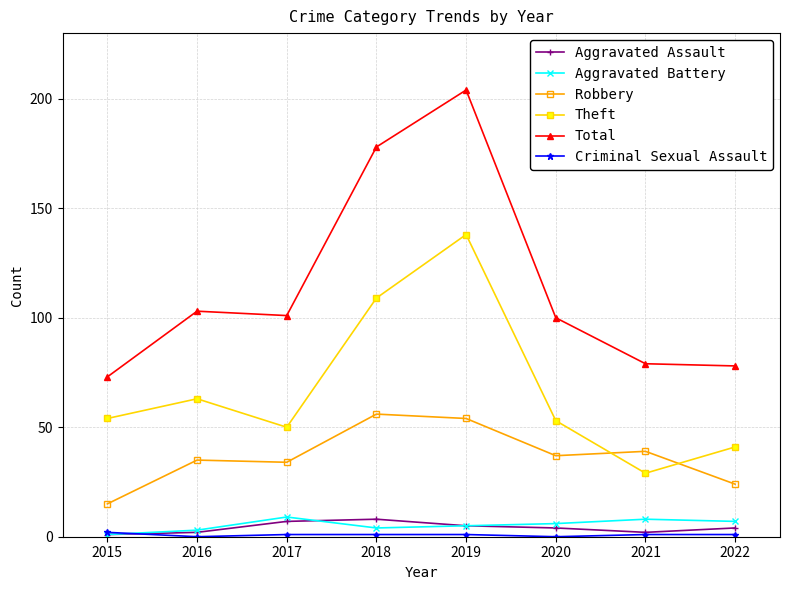

Count the number of categories in the chart.

8